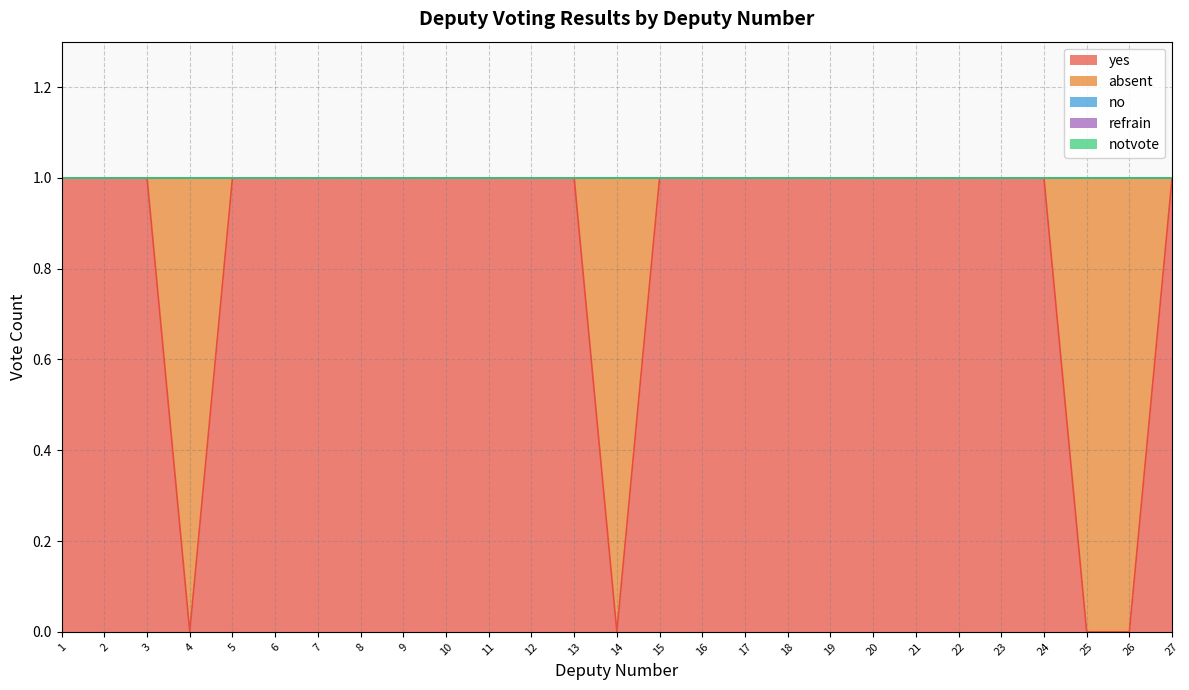

At which category does the chart reach its minimum across all series?

4